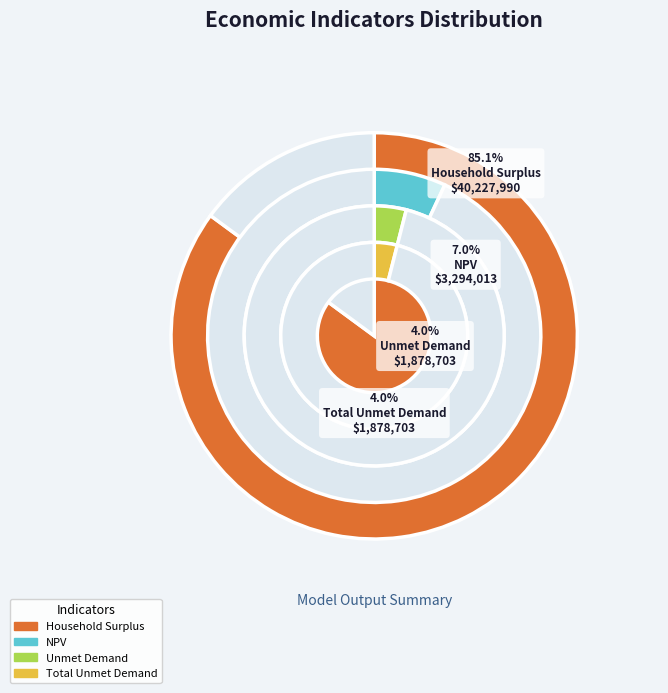

Which has a higher value, NPV or Total Unmet Demand?

NPV